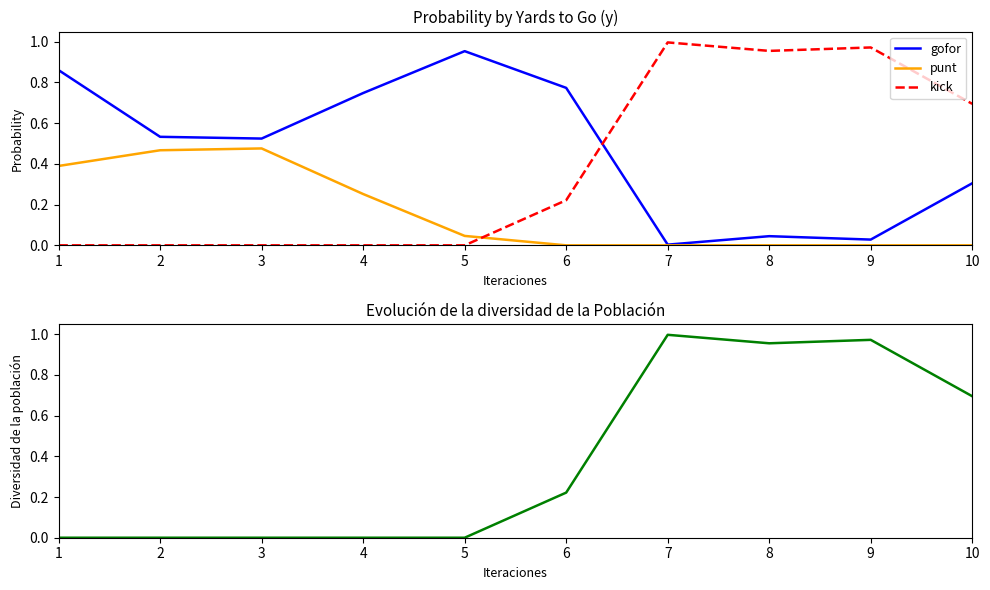

Which series has the largest range (max minus min)?

kick